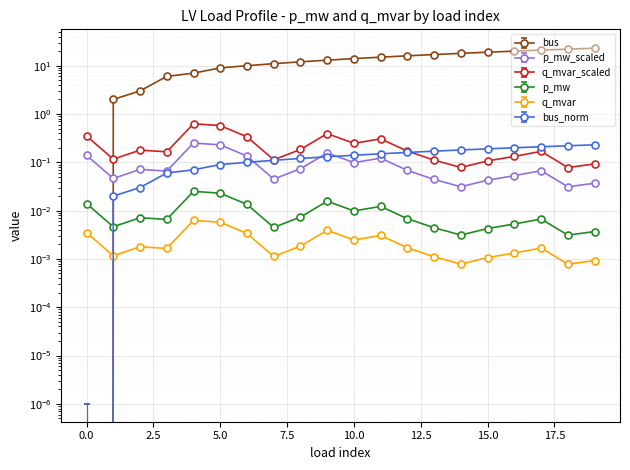

The q_mvar series shows 0.3 at 3. True or false?

False